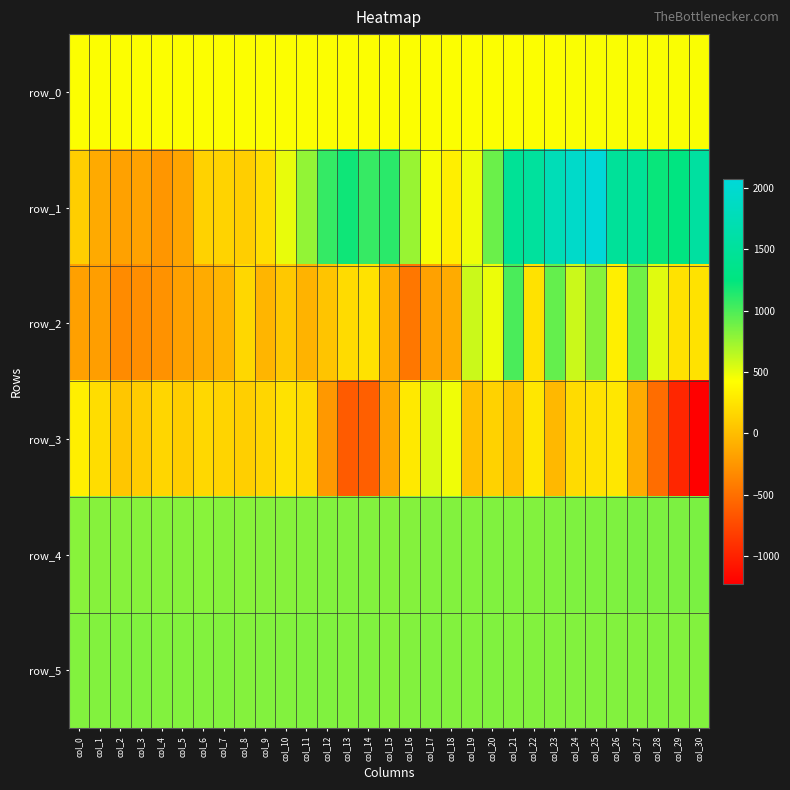

What is the smallest value displayed?

-1221.0